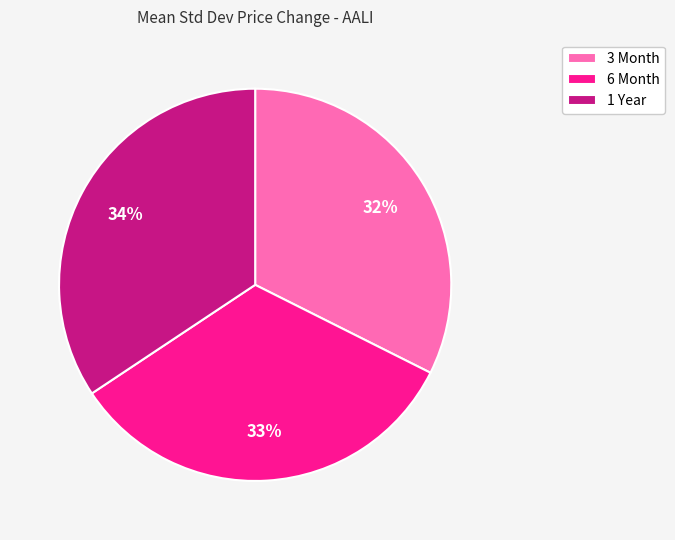

True or false: 3 Month accounts for 32% of the total.

True